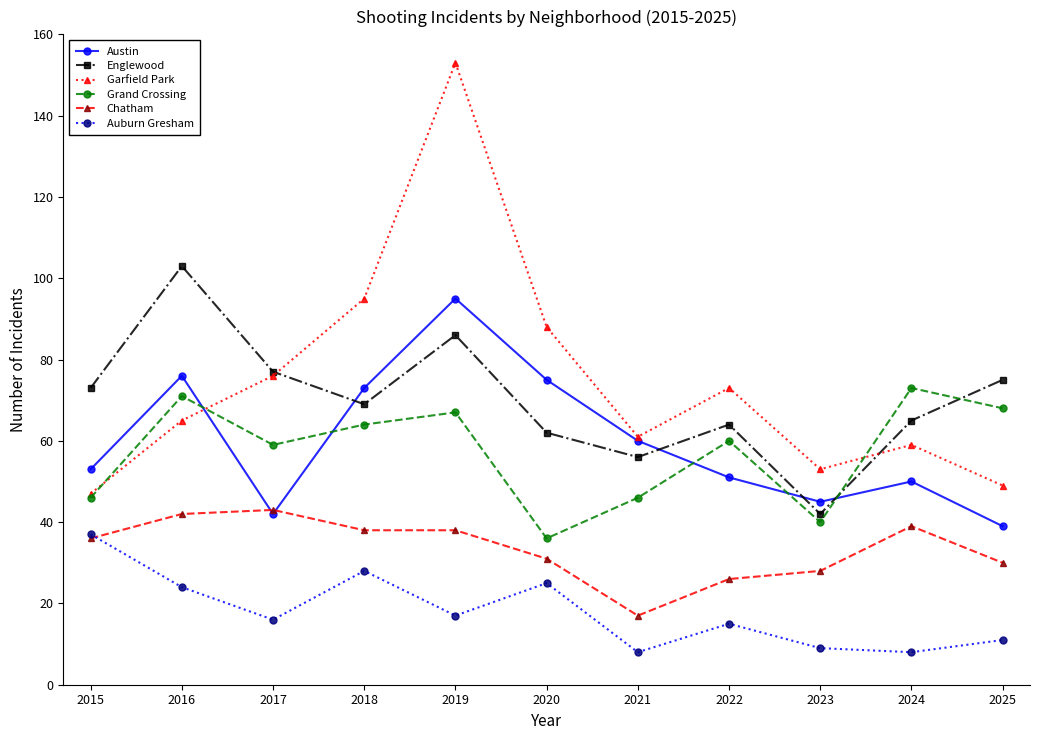

How many lines are shown in the chart?

6